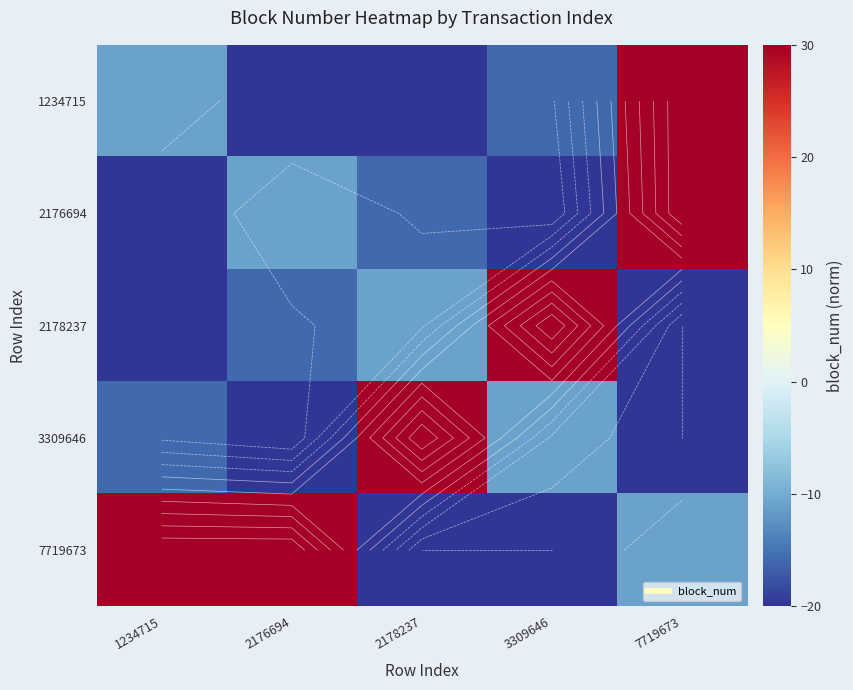

The 1234715 series shows -11.0 at 1234715. True or false?

True